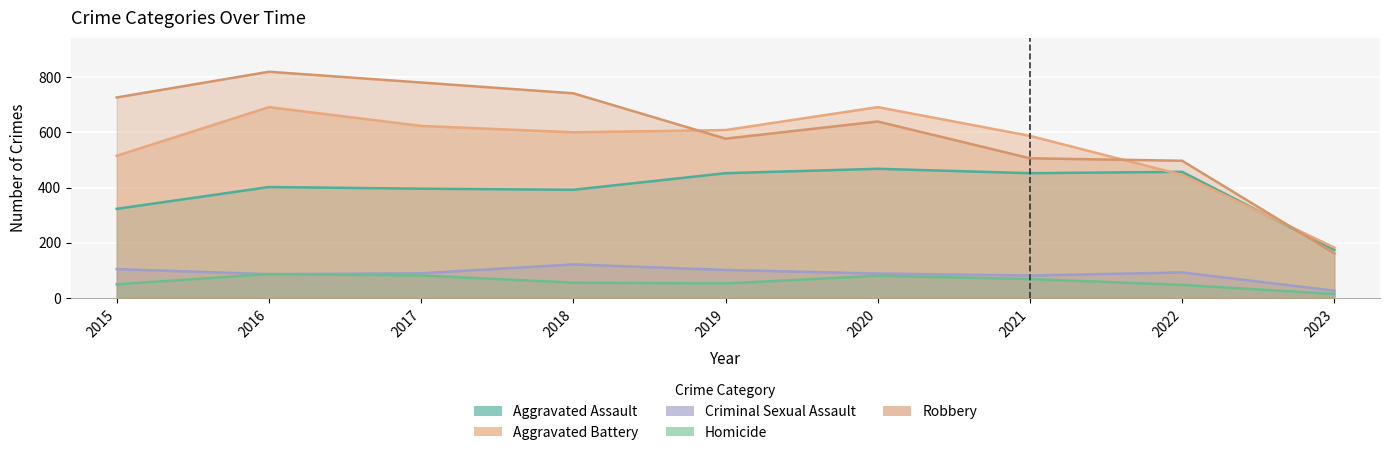

True or false: Robbery and Aggravated Battery cross at least once.

True